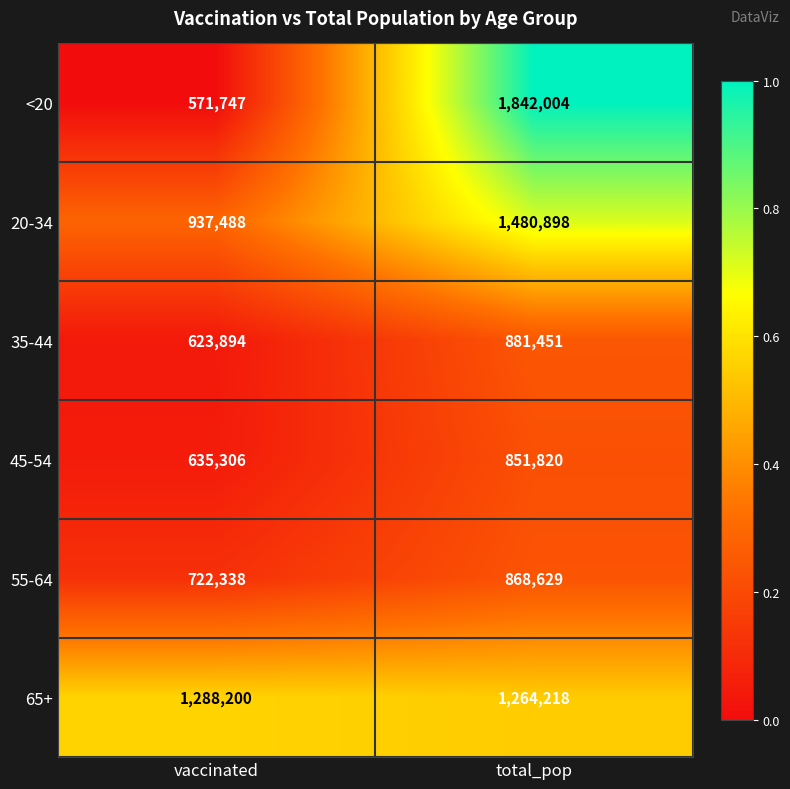

Is it true that 55-64 equals 171734 at vaccinated?

False